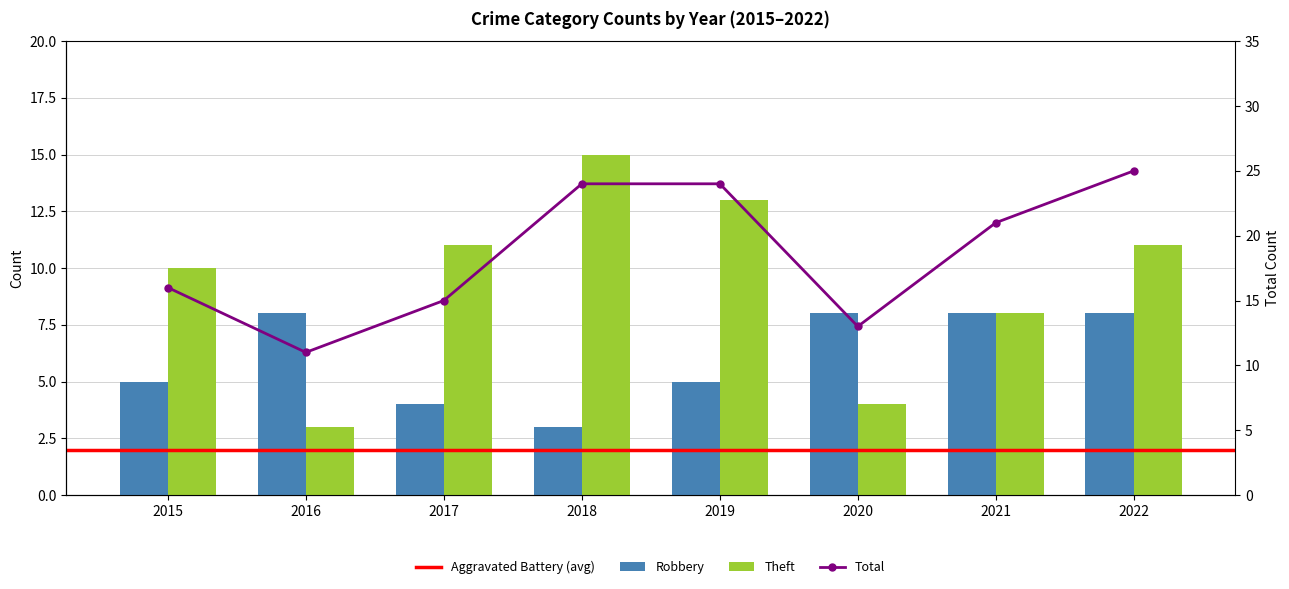

At which label is Theft closest to 9?

2015